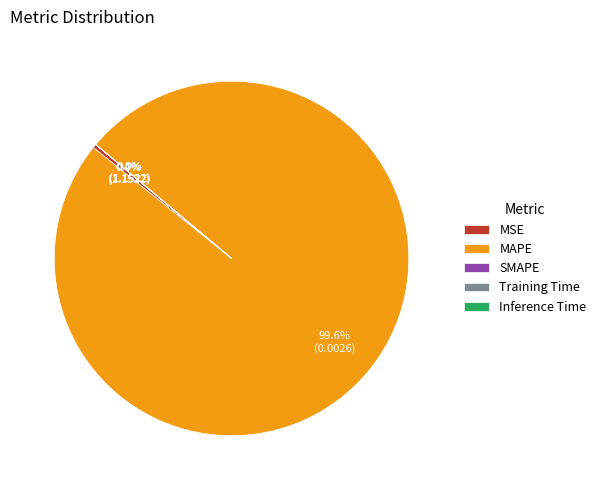

Which category has the biggest portion of the pie?

MAPE